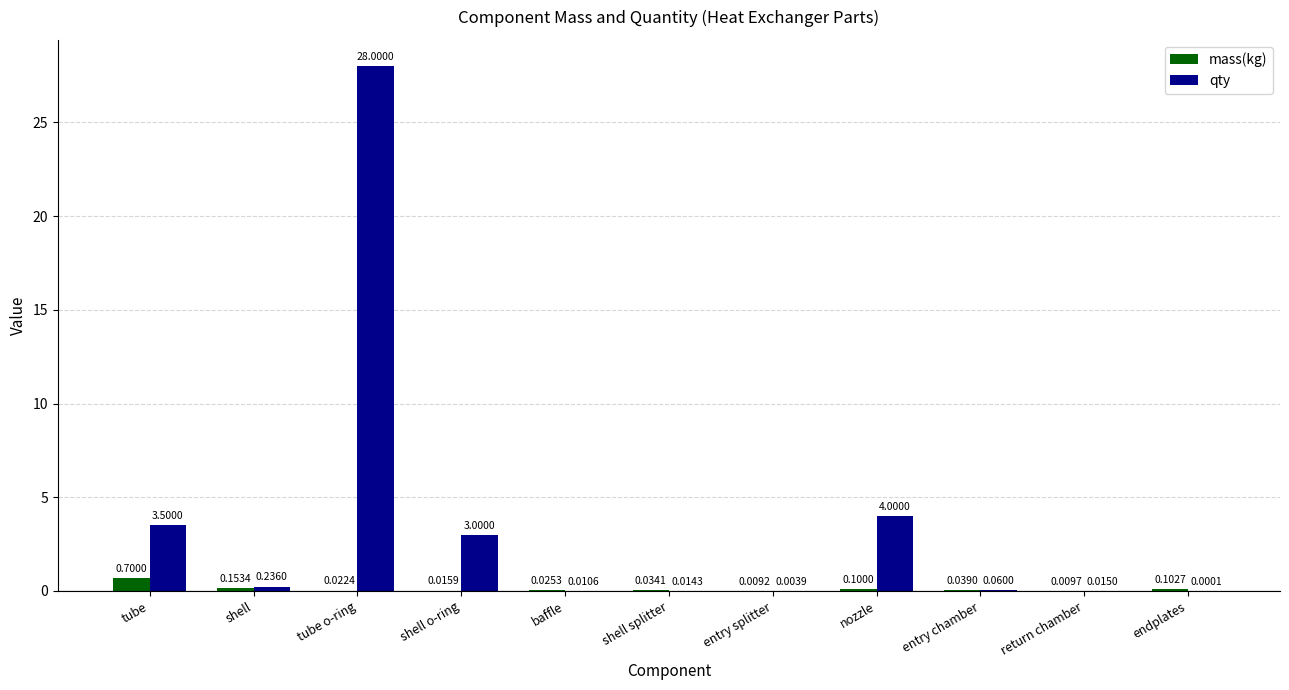

Between tube o-ring and entry splitter, which series saw the biggest shift?

qty